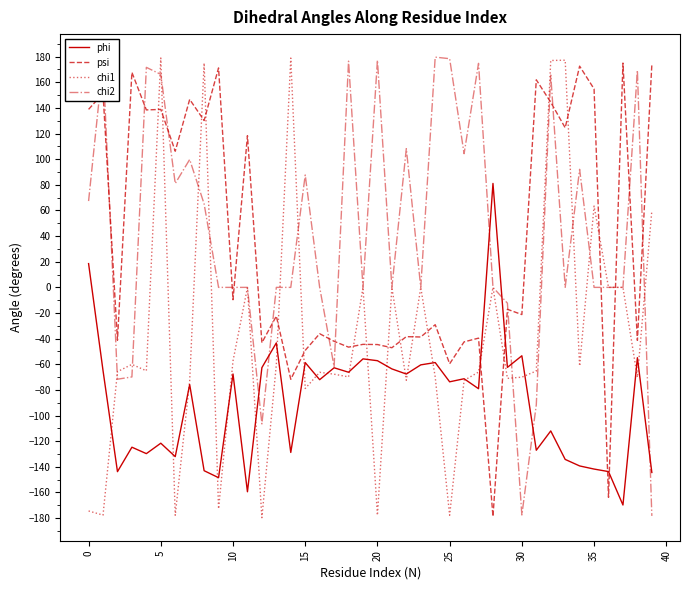

How many intersections are there between phi and psi?

4